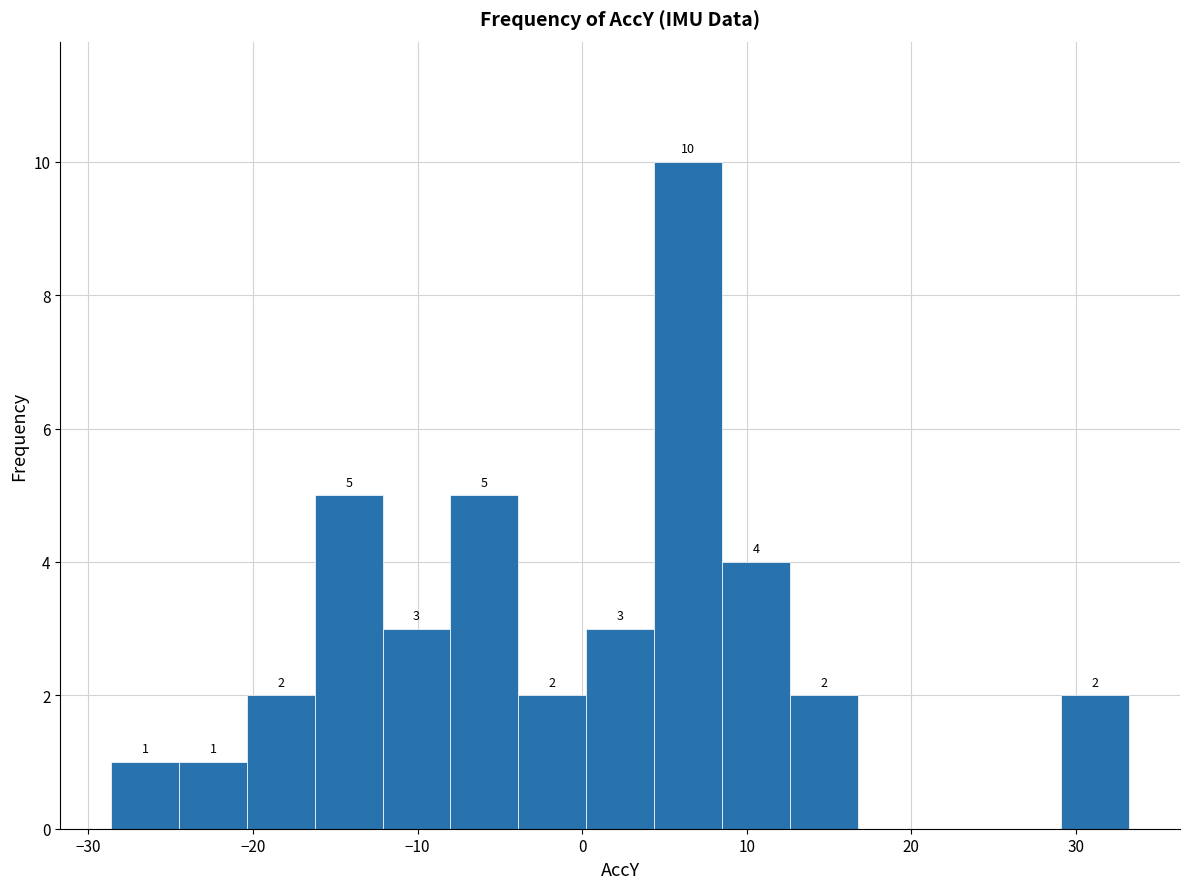

Over which range of the x-axis is the bar tallest?

4 to 8